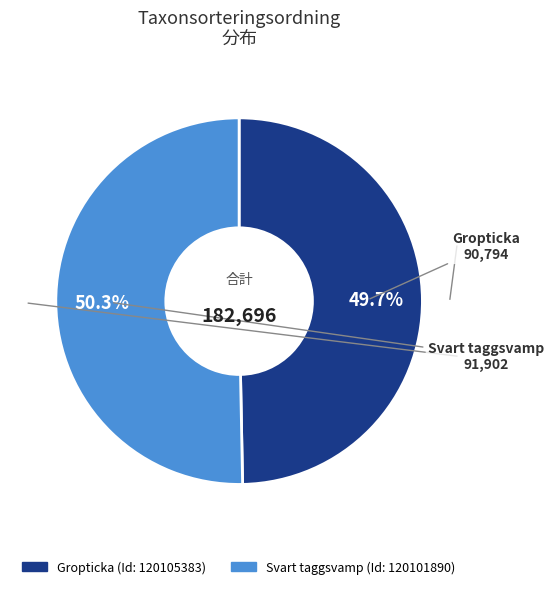

Does any single category account for the majority?

Yes